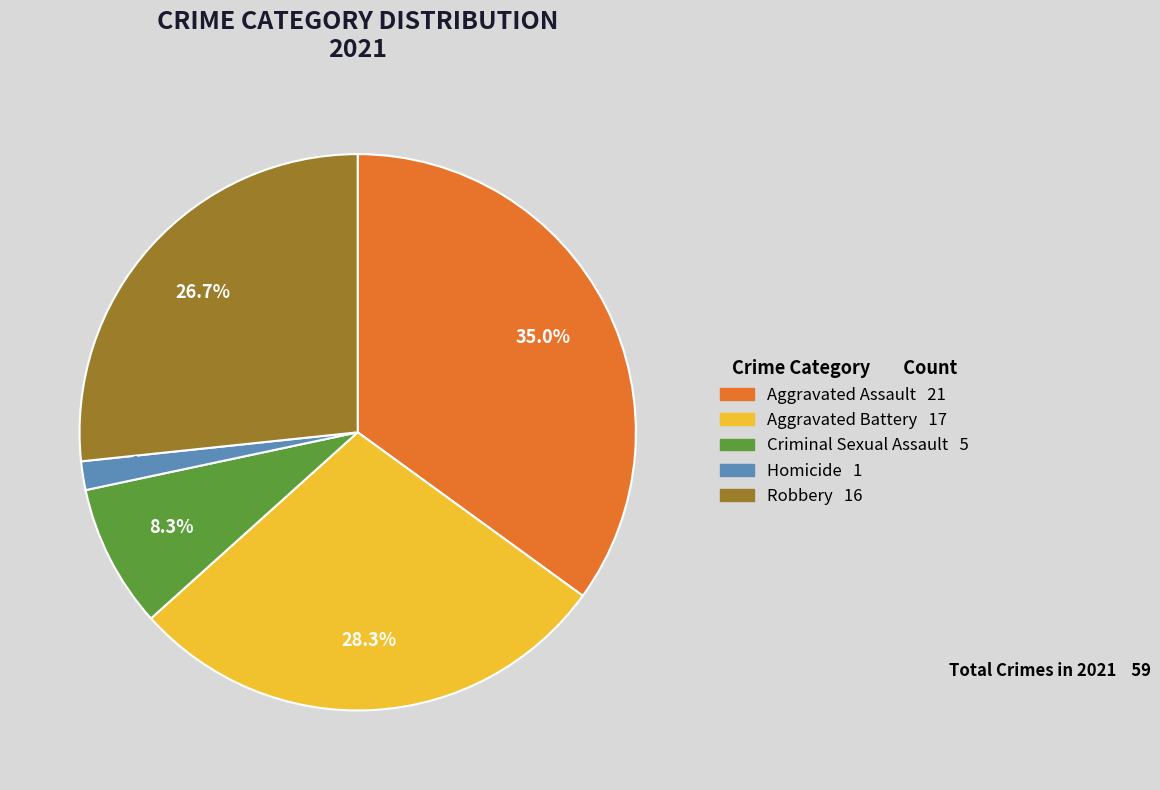

Which category has the biggest portion of the pie?

Aggravated Assault